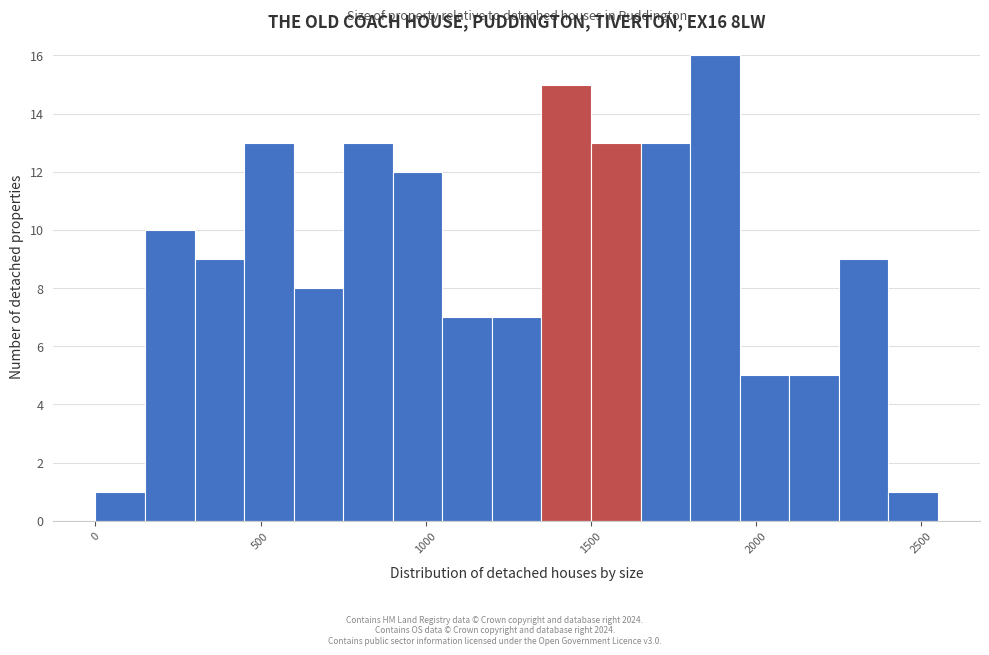

Read against the x-axis, roughly where is the centre of the tallest bar?

1900